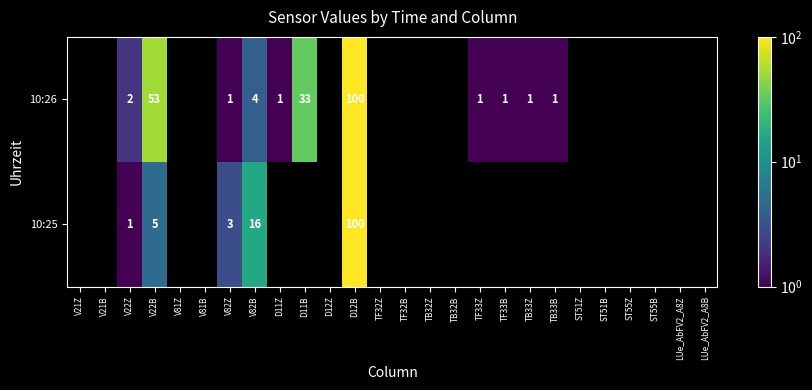

True or false: 10:26 has a value of 33 at D11B.

True